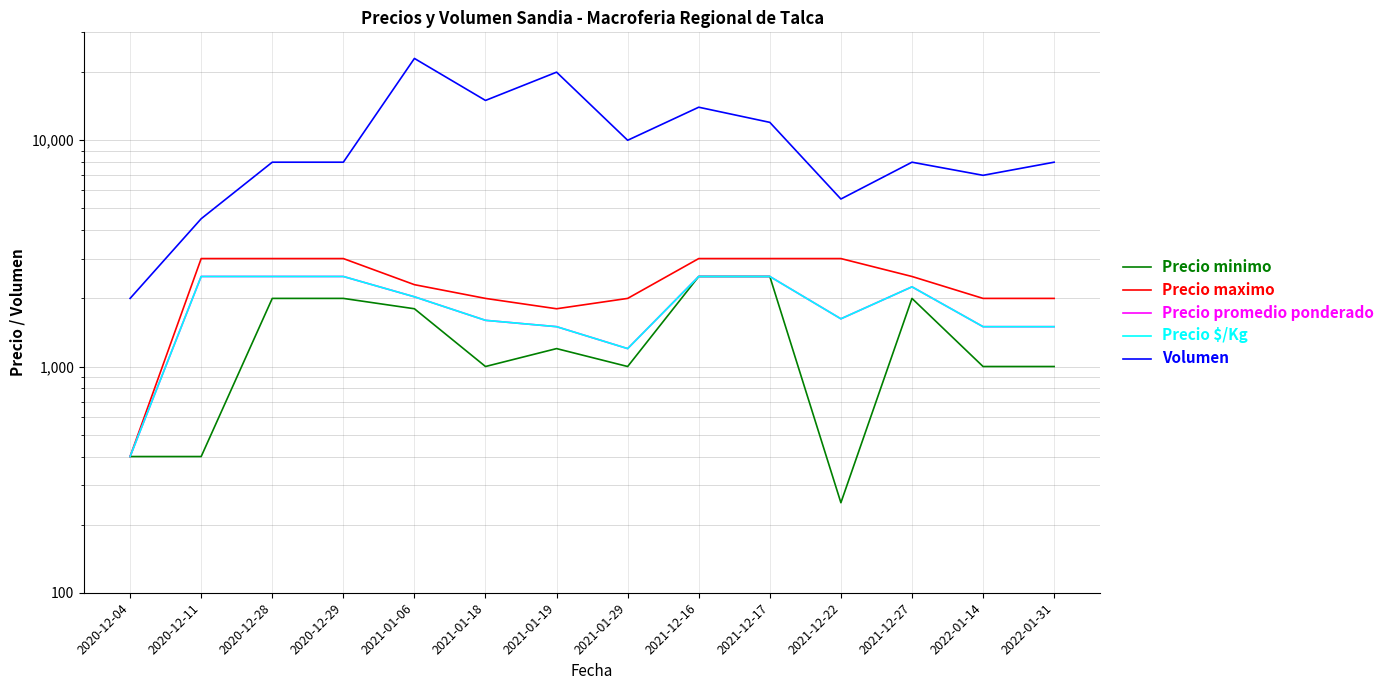

Which series has the largest total across all categories?

Volumen